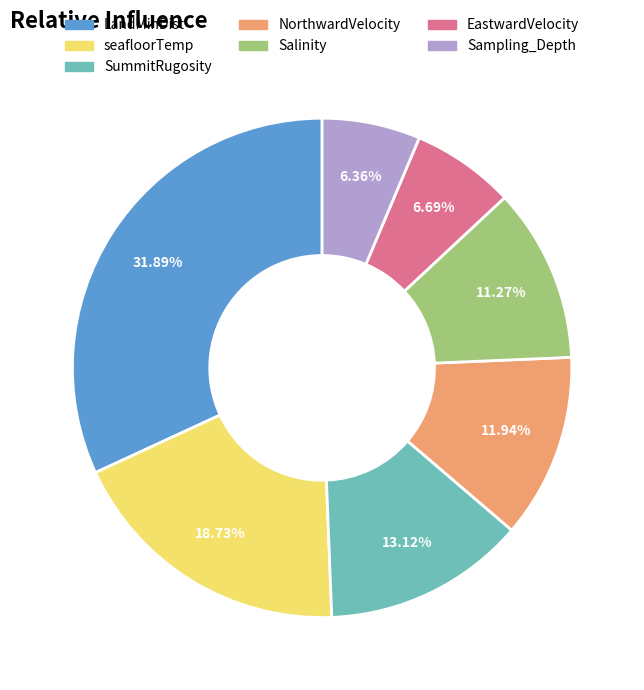

To the nearest percent, what percentage of the pie is SummitRugosity?

13%